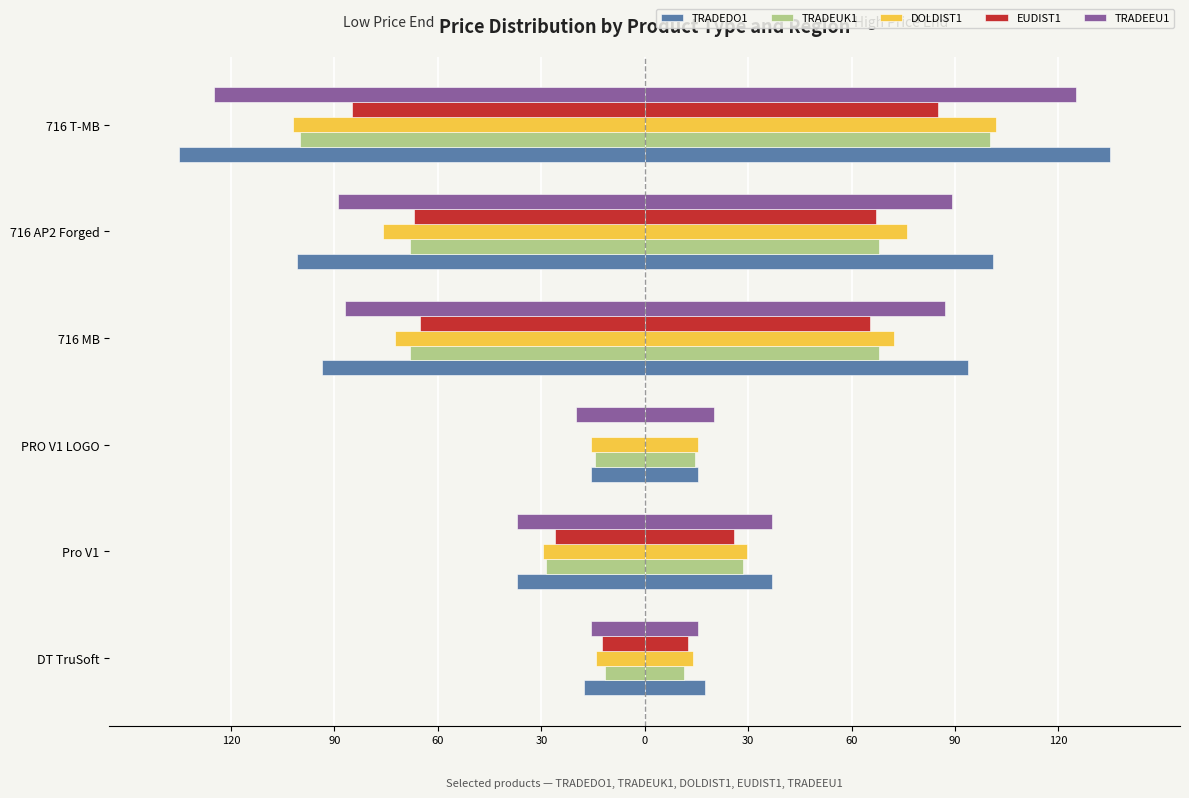

What is the spread (max minus min) of values at PRO V1 LOGO?

20.0